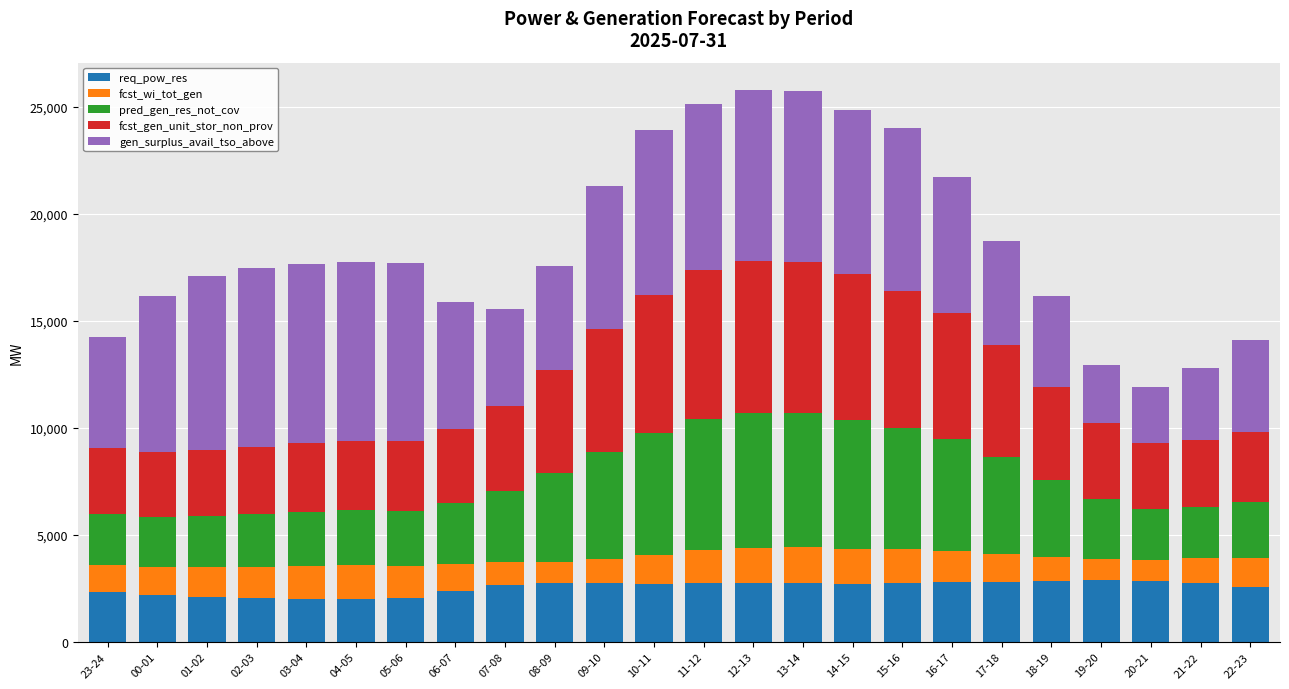

The value of req_pow_res at 04-05 is 2021. True or false?

True